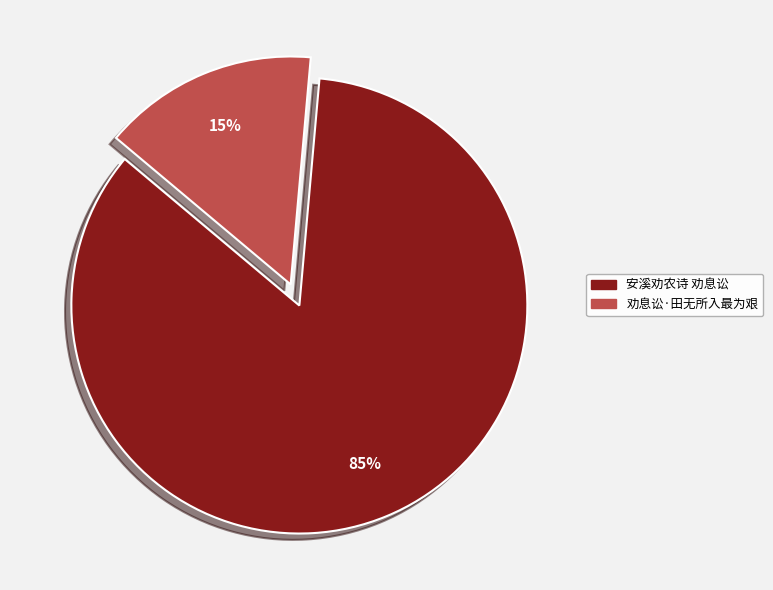

To the nearest percent, what is the average slice percentage?

50%